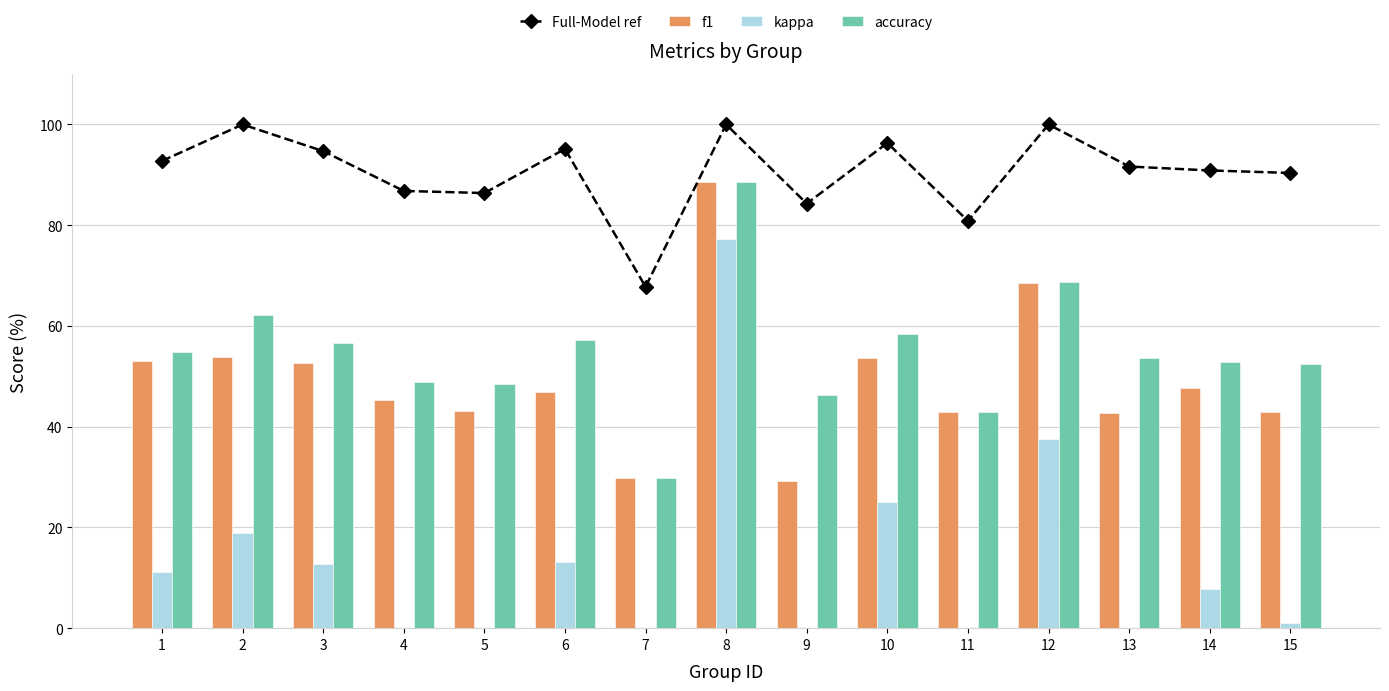

How many series are shown in this chart?

4